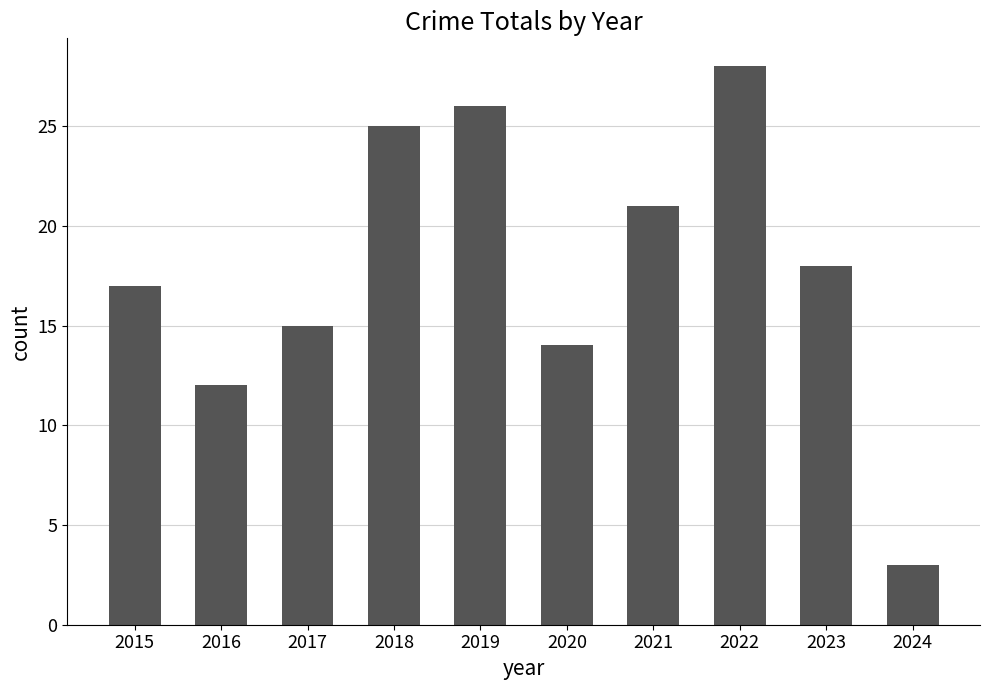

The value at 2019 is 26. True or false?

True